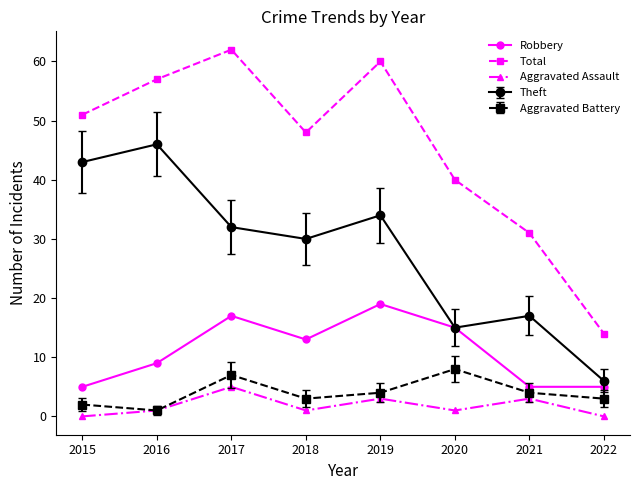

What is the spread (max minus min) of values at 2018?

47